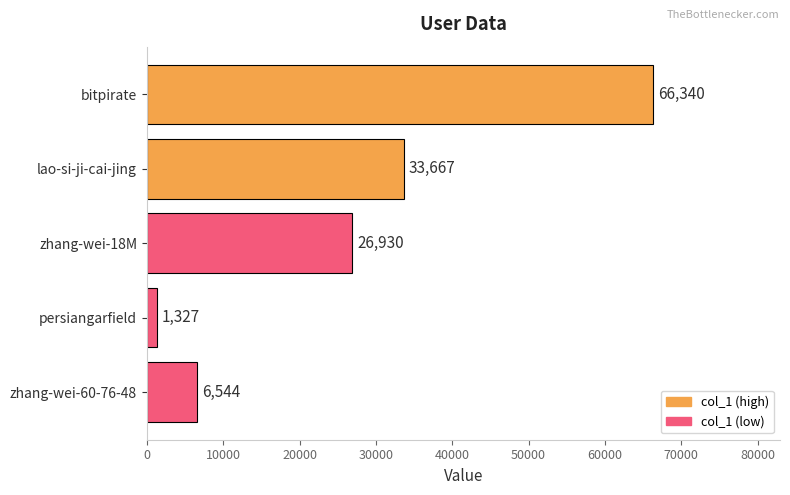

How many series are shown in this chart?

1